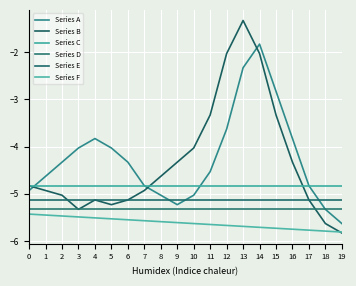

What is the sum of the Series C values at 10 and 17?

-9.7